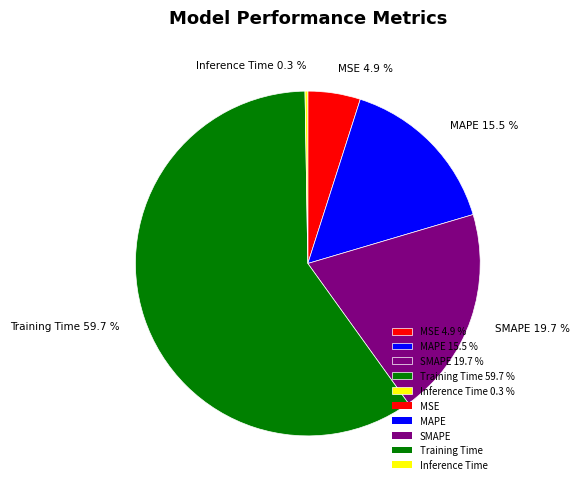

Which has a higher value, SMAPE or MSE?

SMAPE